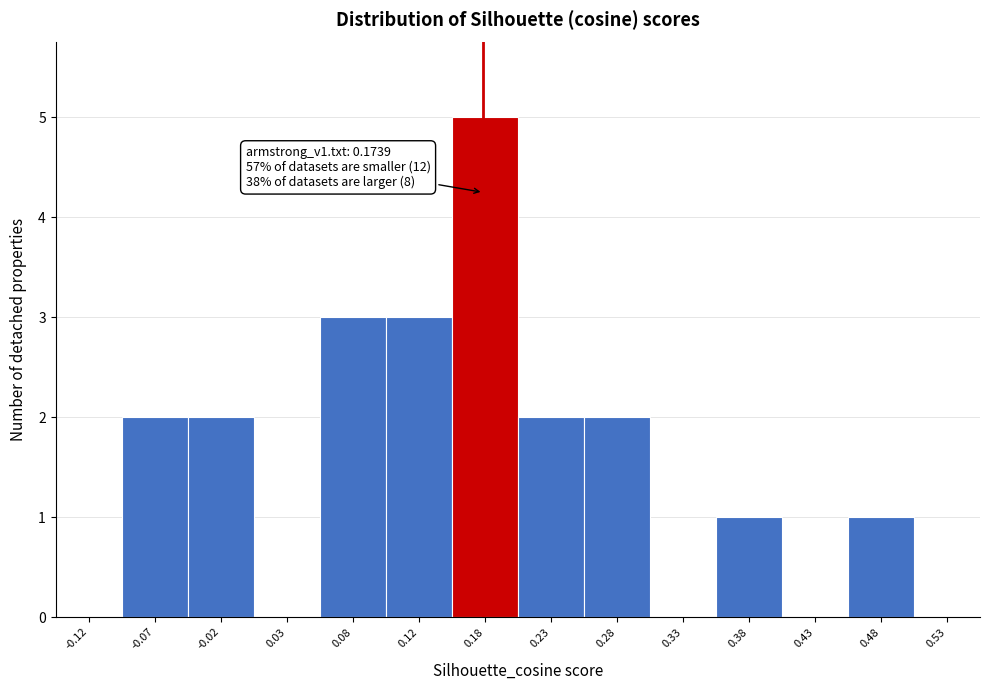

Which range on the x-axis has the tallest bar?

0.15 to 0.20